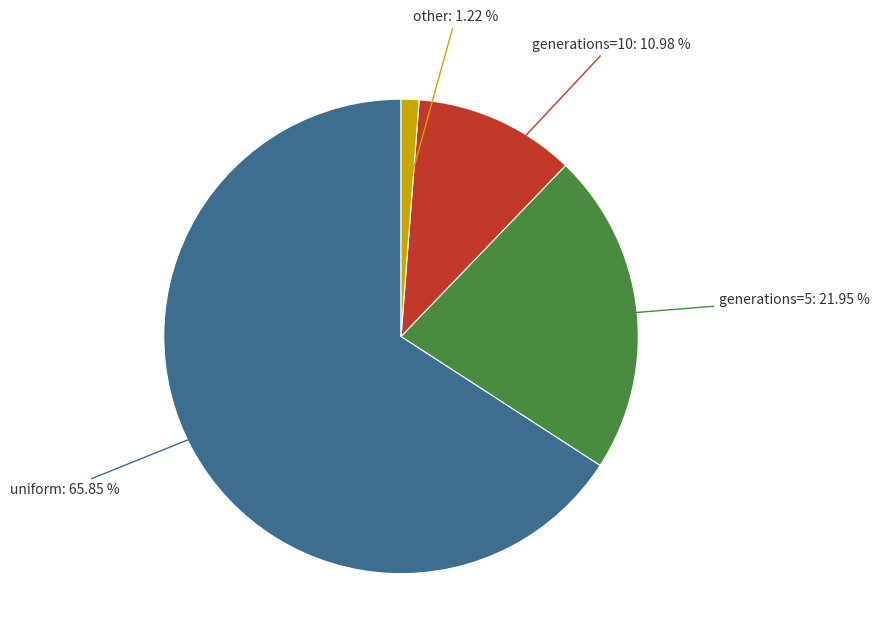

Does any single category account for the majority?

Yes